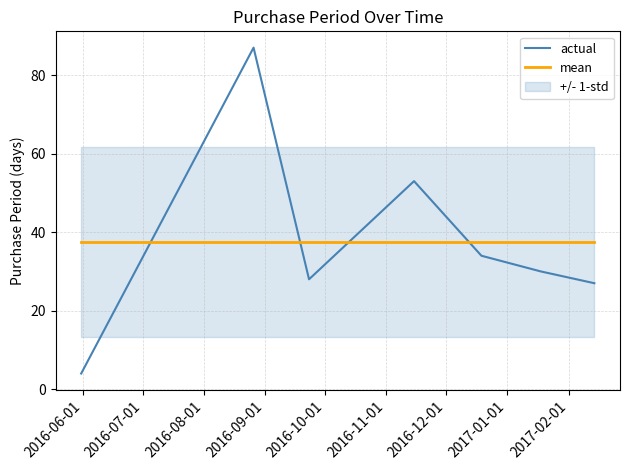

Is this an area chart (filled region under the line)?

No